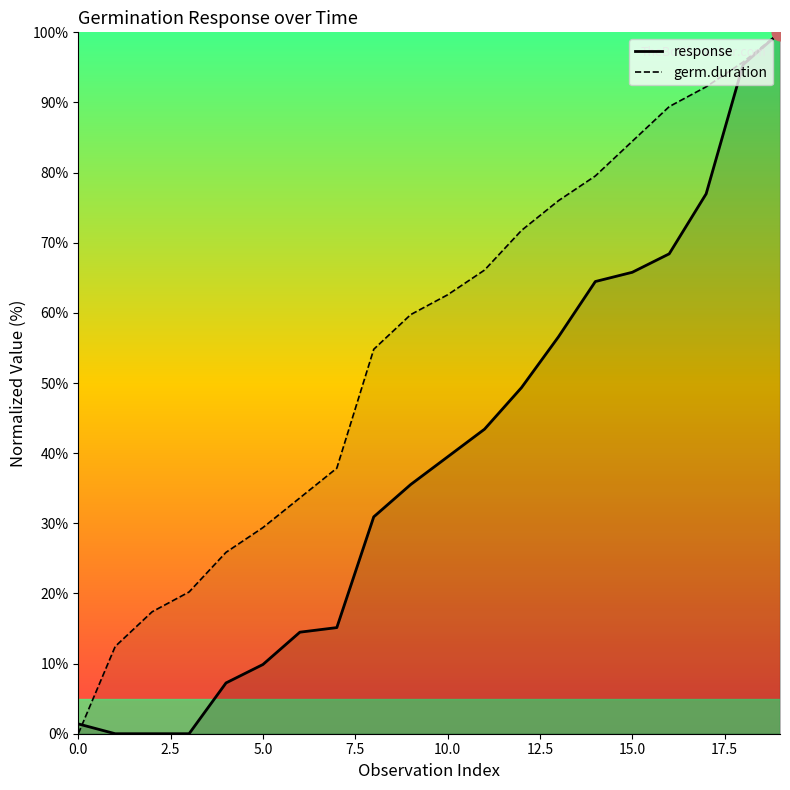

Does the chart have visible grid lines?

No